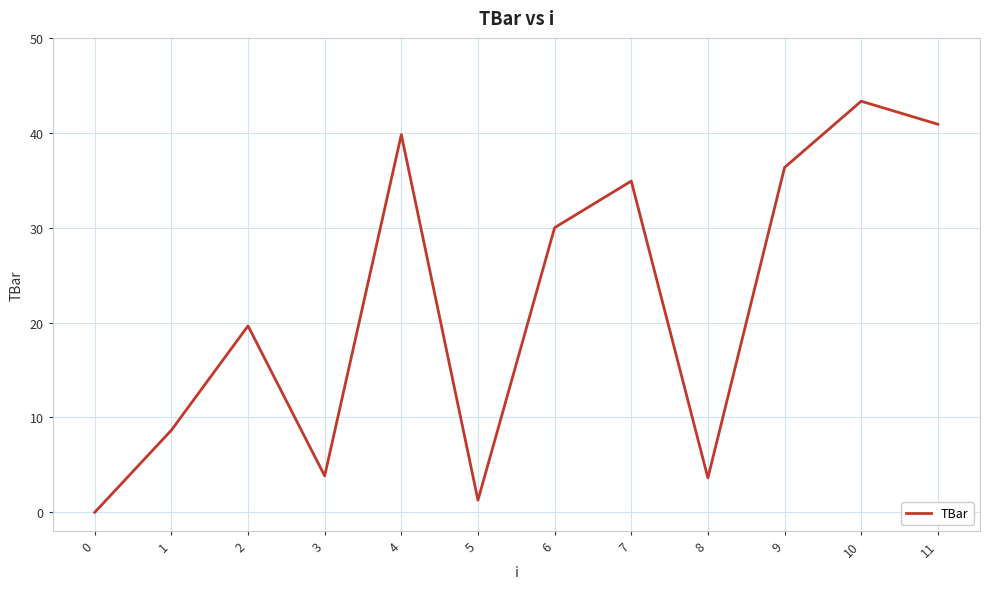

Reading left to right, what are all the values shown in this chart?

0=0.0	1=8.7	2=19.6	3=3.8	4=39.8	5=1.3	6=30.0	7=34.9	8=3.6	9=36.3	10=43.3	11=40.9